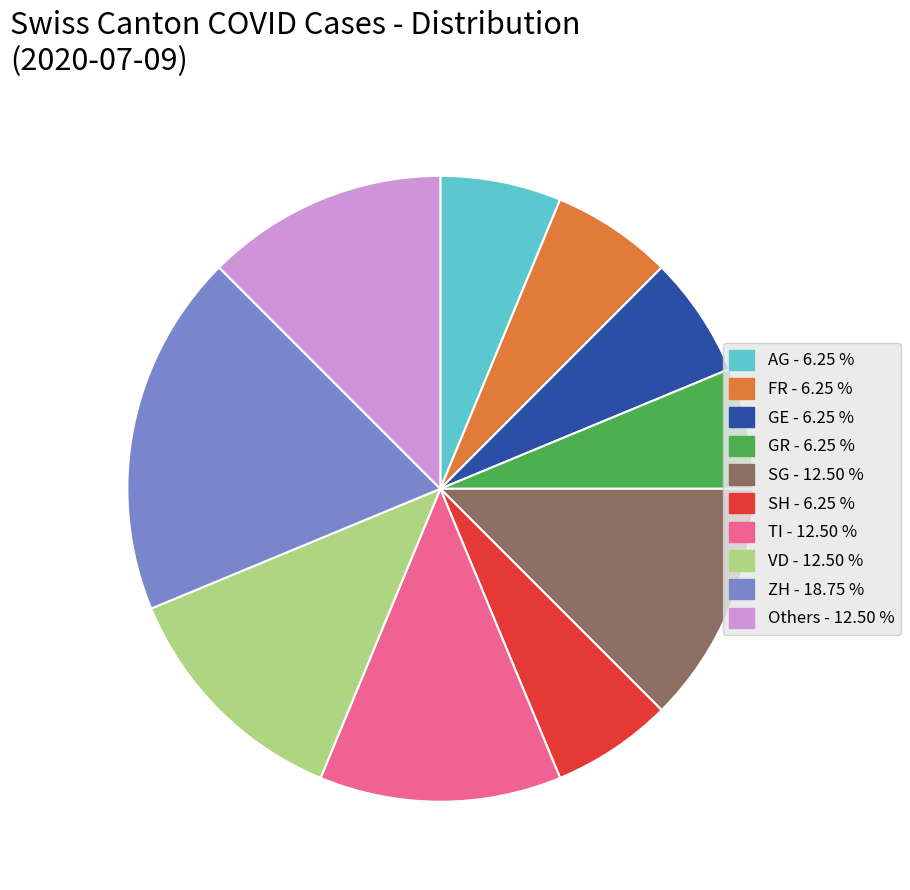

Does any single category account for the majority?

No